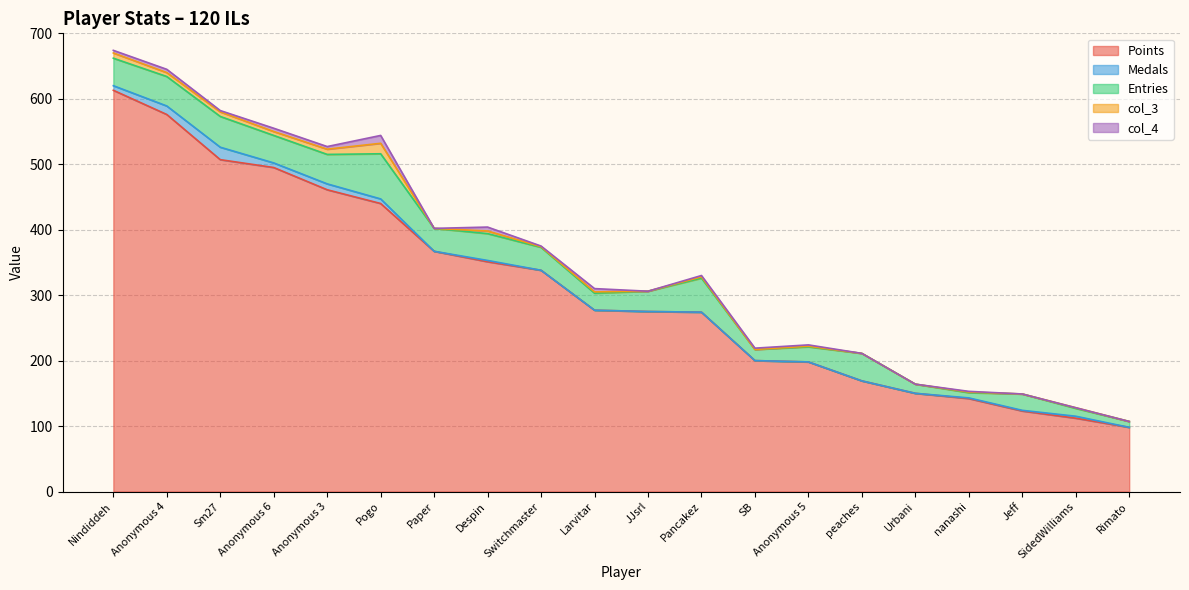

How many lines are shown in the chart?

5